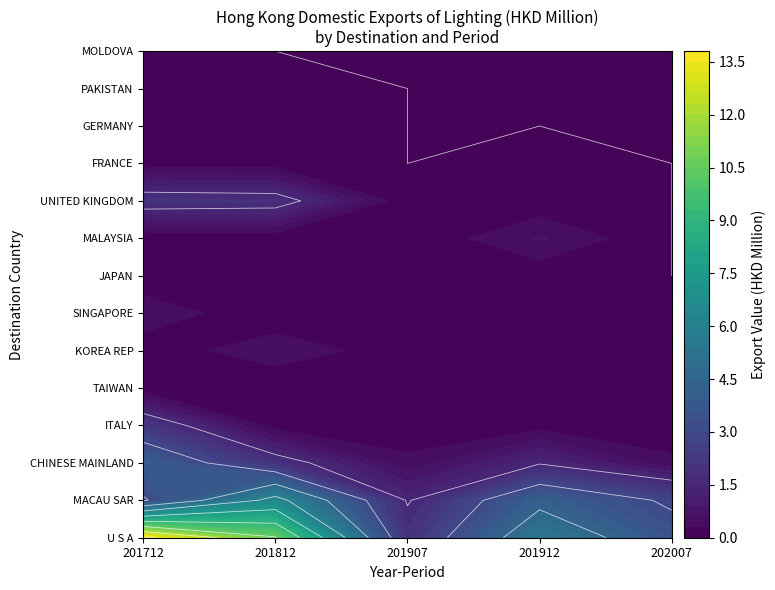

Where is SINGAPORE nearest to the value 0?

202007